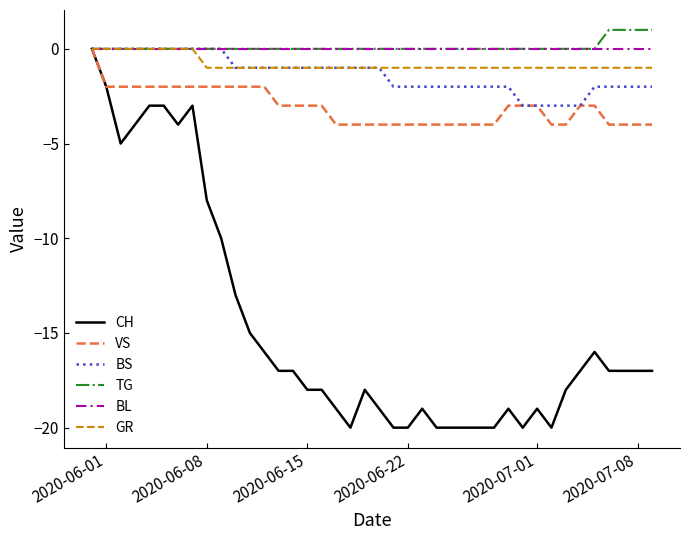

Which series has the widest spread of values?

CH